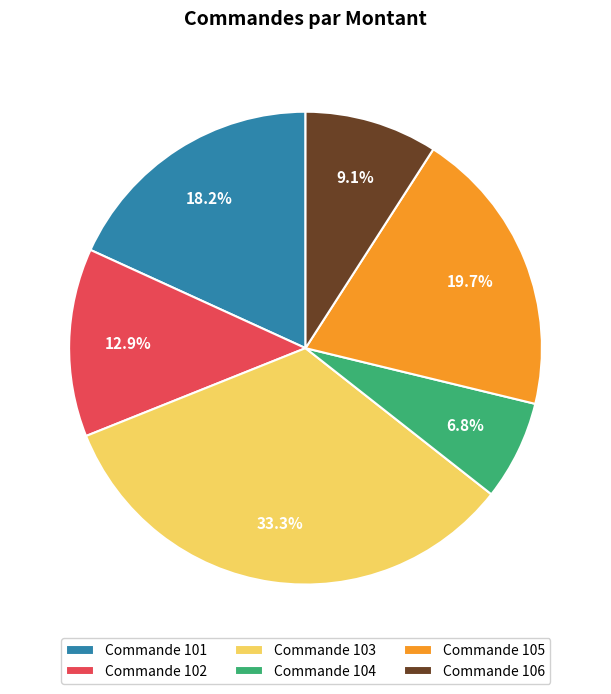

Between Commande 101 and Commande 105, which is larger?

Commande 105